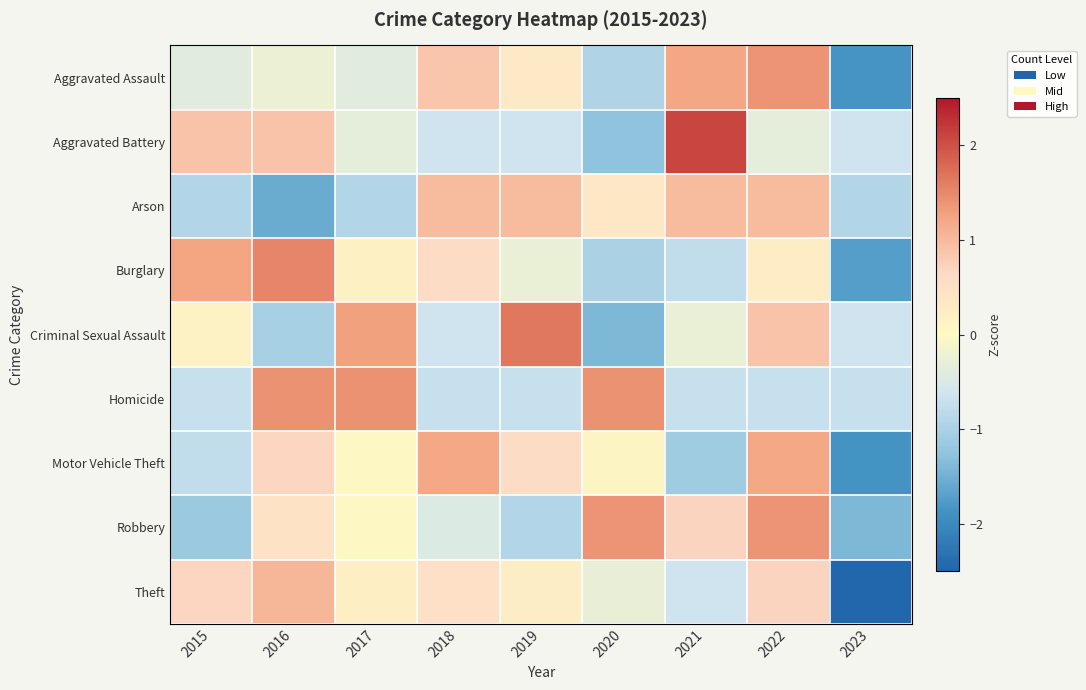

Rank the series by their maximum value, from lowest to highest.

Arson, Theft, Motor Vehicle Theft, Robbery, Aggravated Assault, Homicide, Burglary, Criminal Sexual Assault, Aggravated Battery